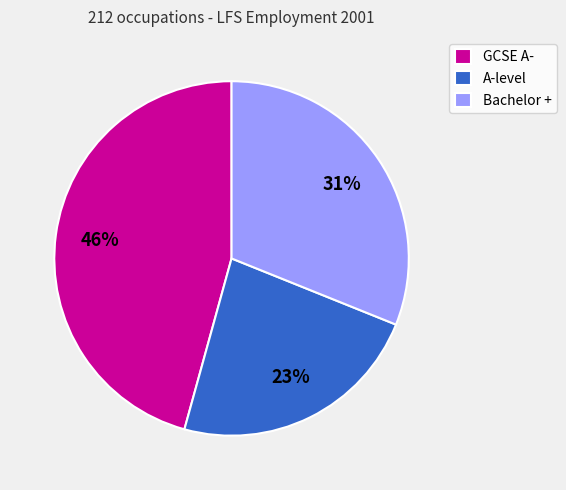

Which slice is the smallest?

A-level